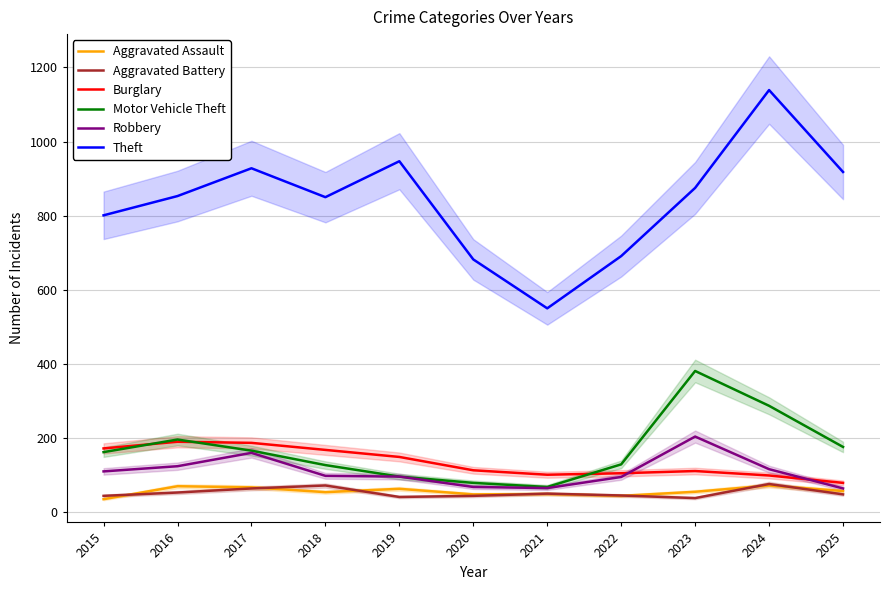

How many distinct data groups are displayed?

6